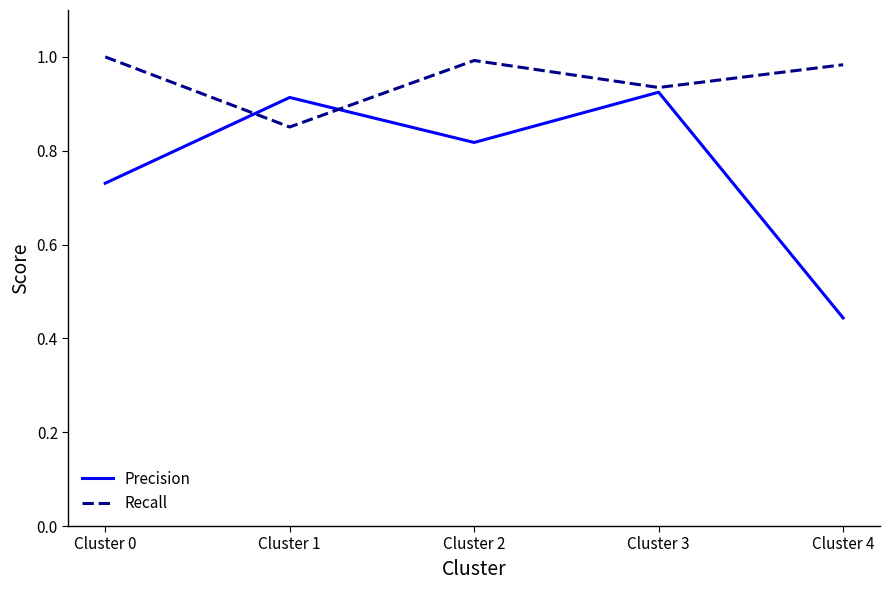

Is this an area chart (filled region under the line)?

No